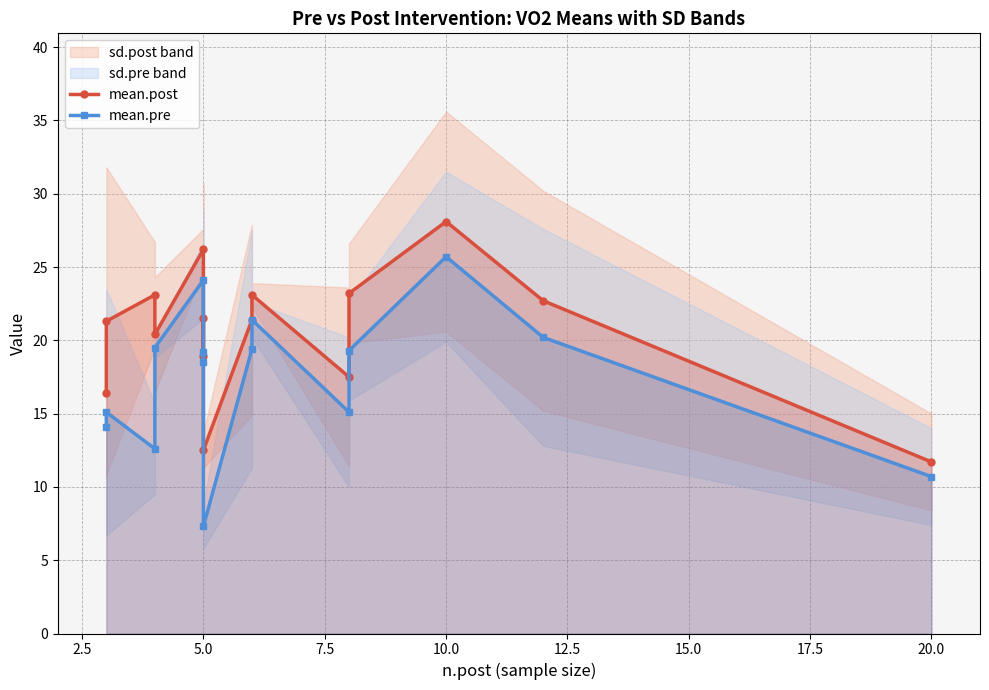

At how many categories does at least one series exceed 18?

11